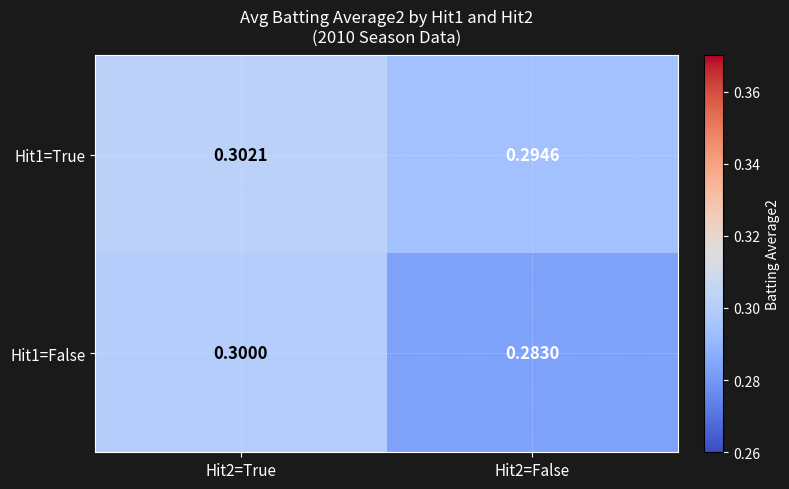

Is the value of Hit1=False at Hit2=True greater than the value of Hit1=True at Hit2=False?

Yes